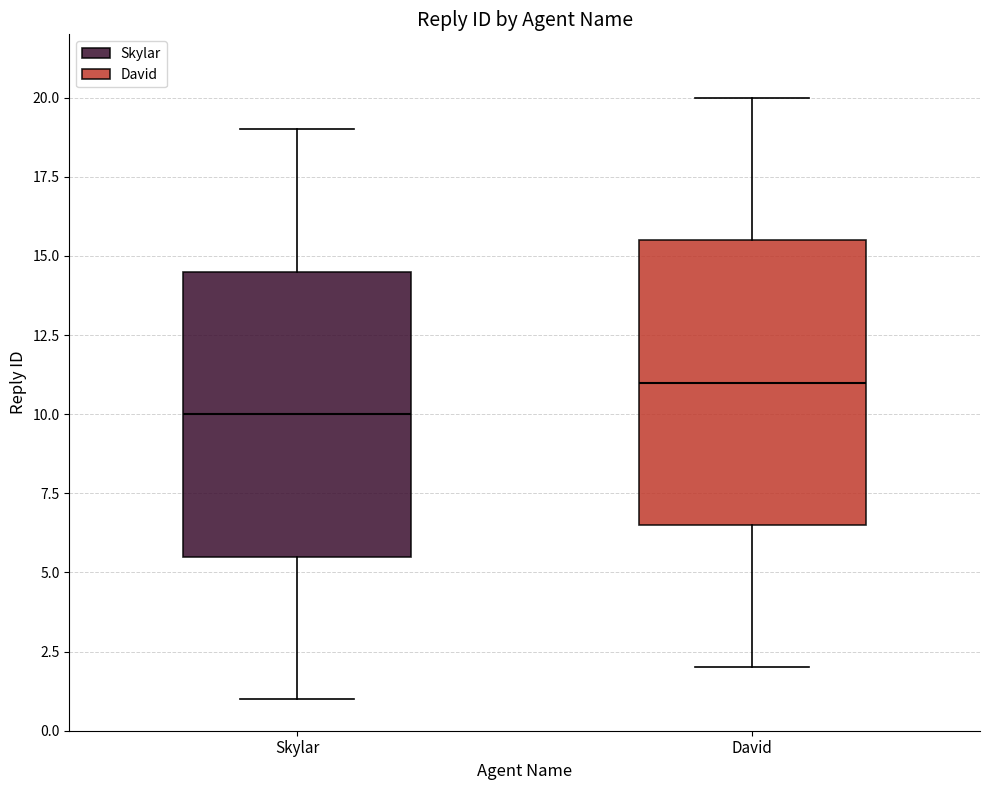

Where does the upper whisker of the box for David end on the y-axis? The values are not printed on the chart, so give them approximately, as read against the axis.

20.0